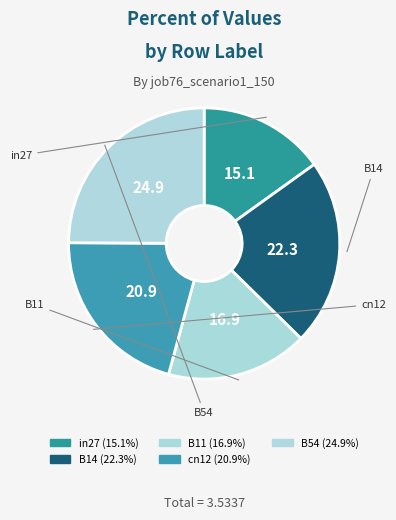

How many slices are in this pie chart?

5